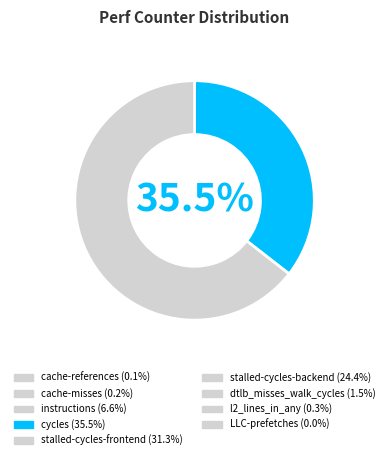

Is there a majority slice in this chart?

Yes